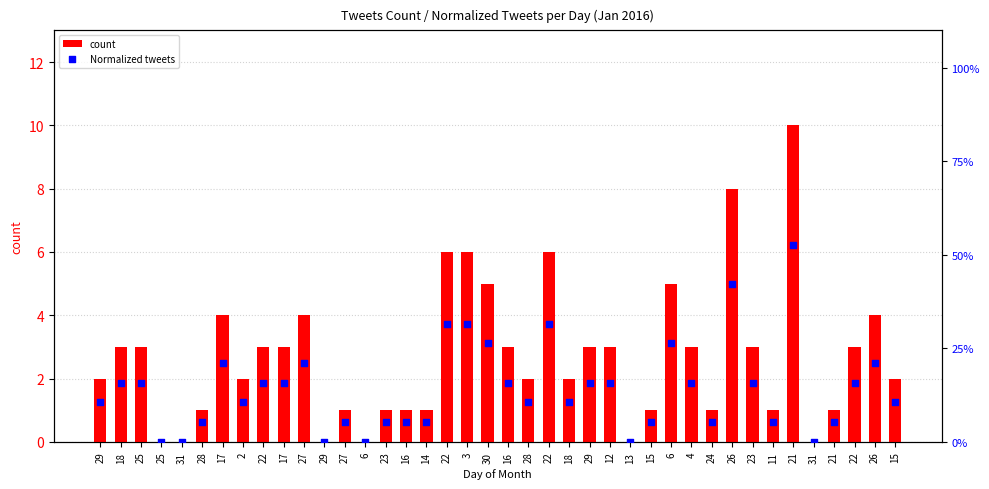

At which category is the sum across all series the highest?

21